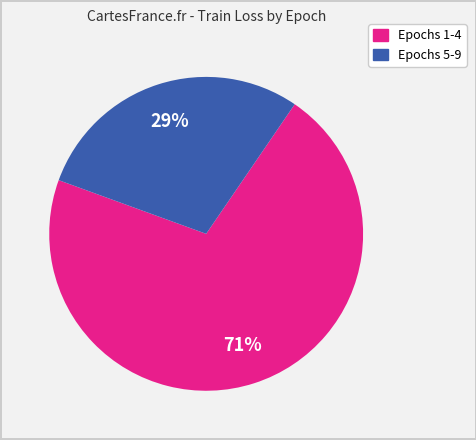

To the nearest percent, what is the average slice percentage?

50%